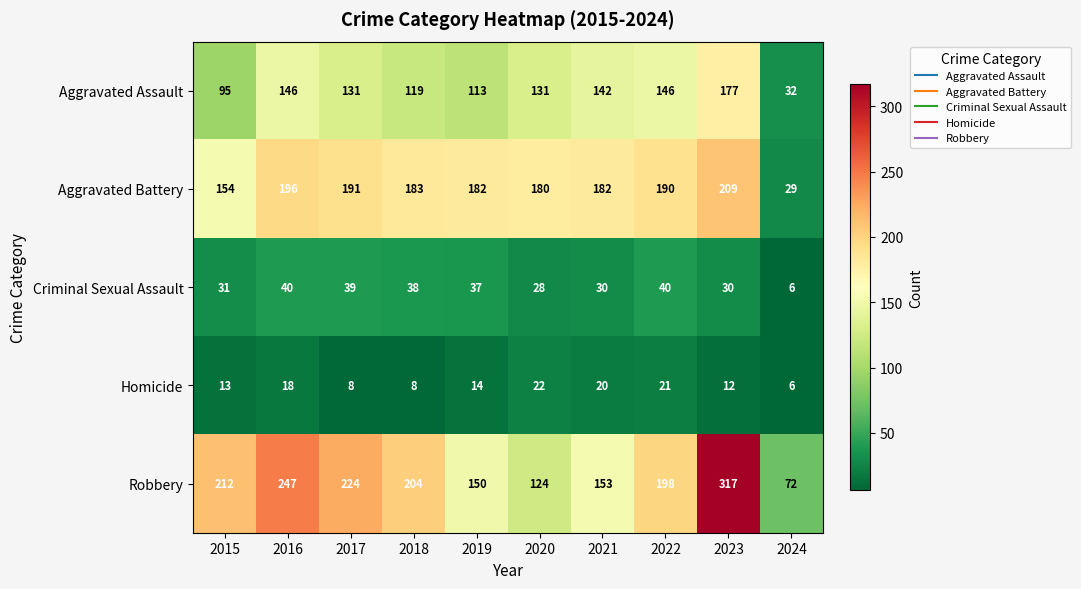

Is the value of Aggravated Assault at 2022 greater than the value of Criminal Sexual Assault at 2017?

Yes